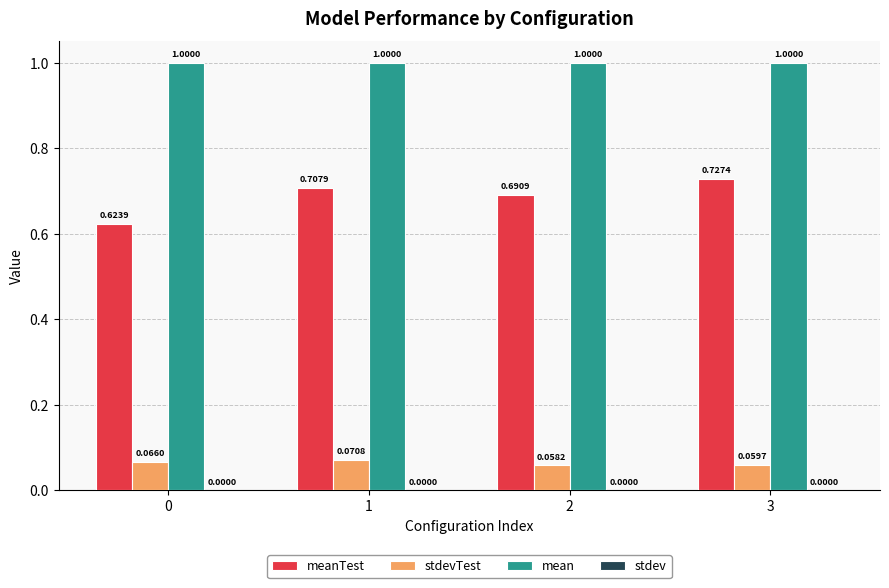

List the labels in order of meanTest value, smallest first.

0, 2, 1, 3